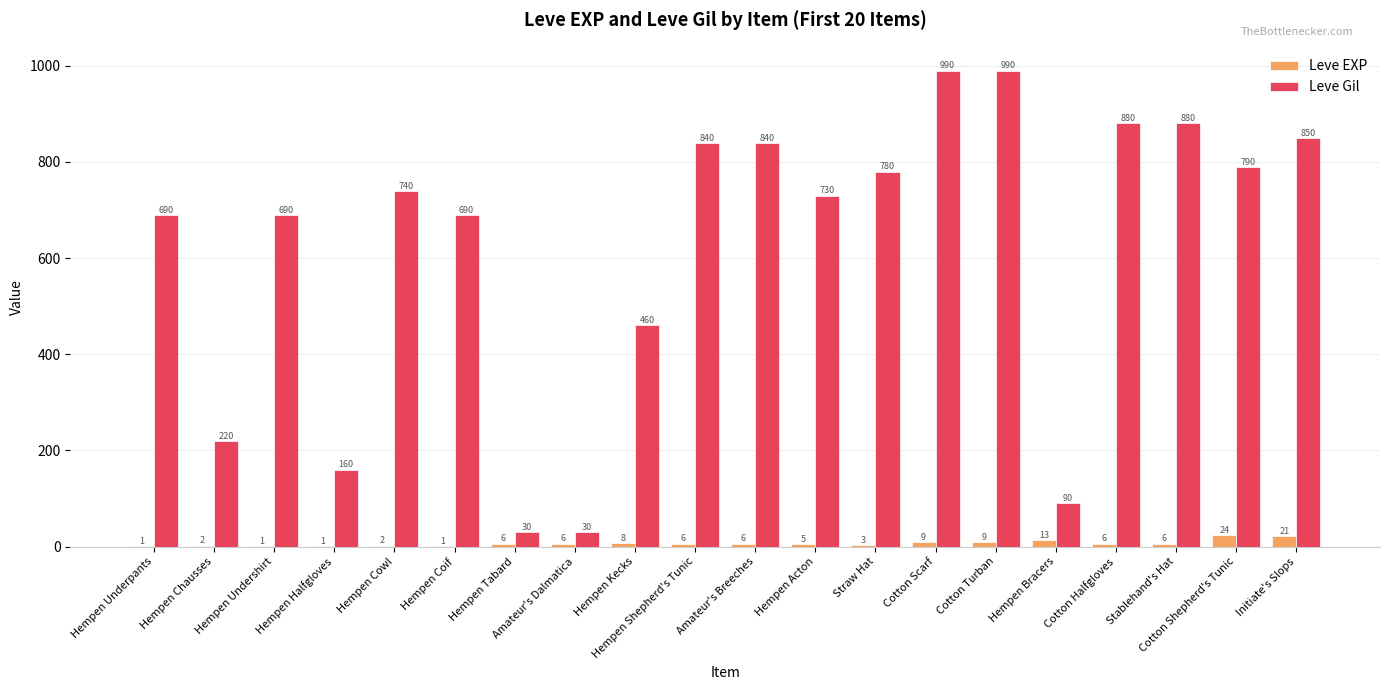

Between Hempen Tabard and Cotton Shepherd's Tunic, which series saw the biggest shift?

Leve Gil